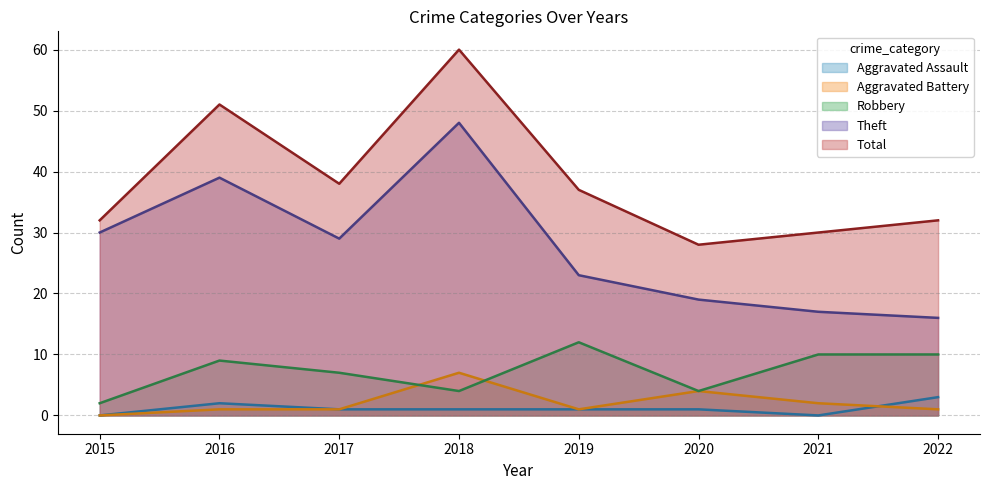

At 2018, list the series in order from smallest to largest.

Aggravated Assault, Robbery, Aggravated Battery, Theft, Total